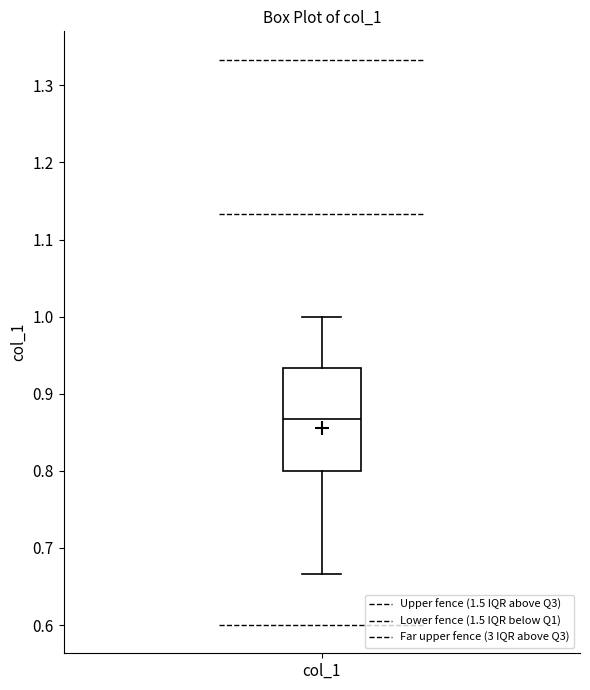

Where does the lower whisker of the box for col_1 end on the y-axis? The values are not printed on the chart, so give them approximately, as read against the axis.

0.67